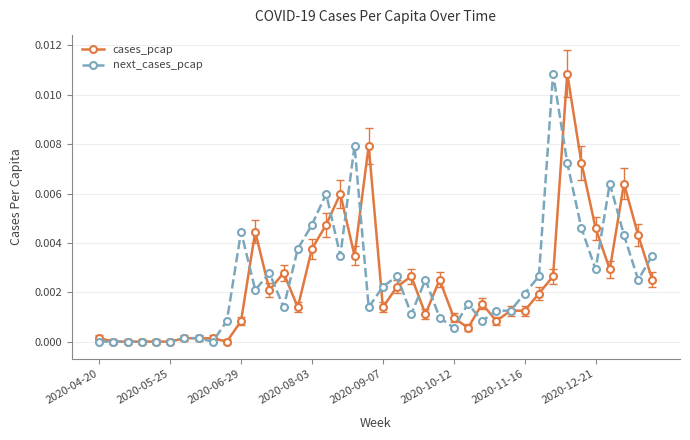

True or false: cases_pcap has more than 2 points higher than both neighbors.

True